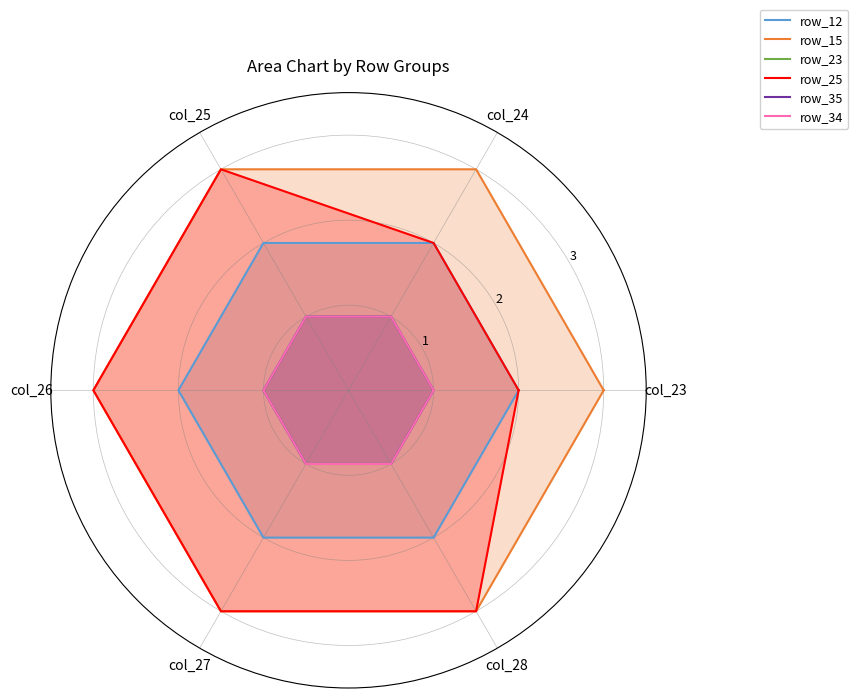

What is the label of the 4th point from the right?

col_26